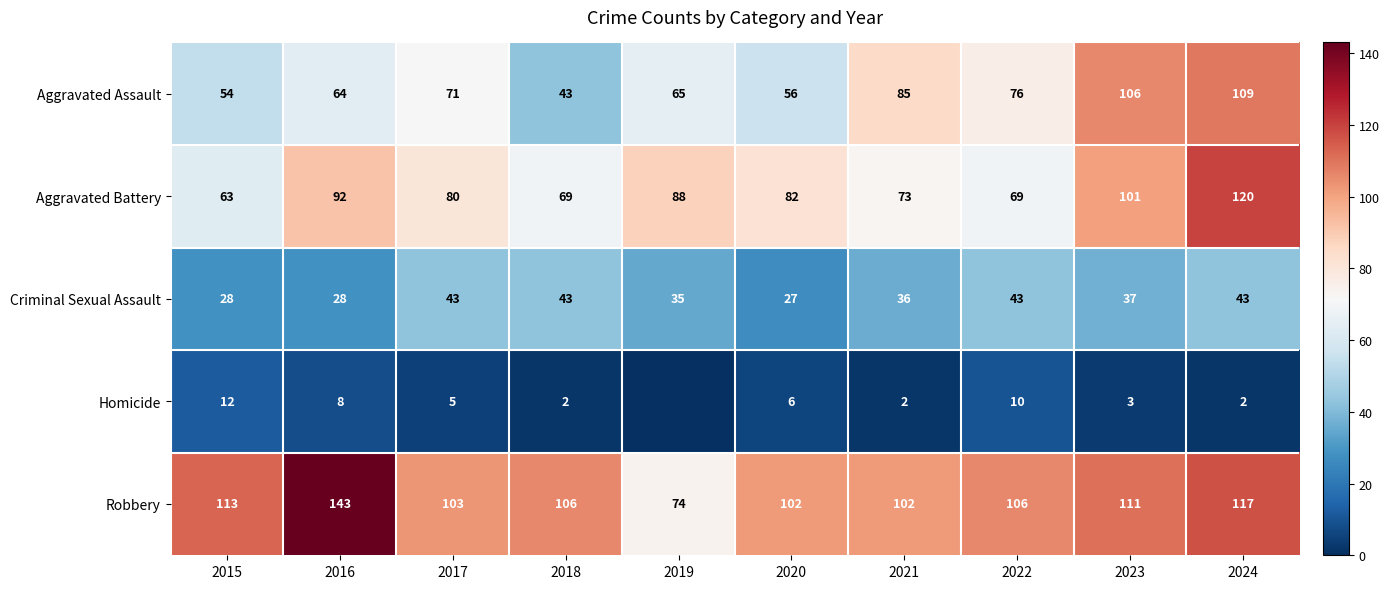

What is the difference between the Homicide values at 2021 and 2022?

8